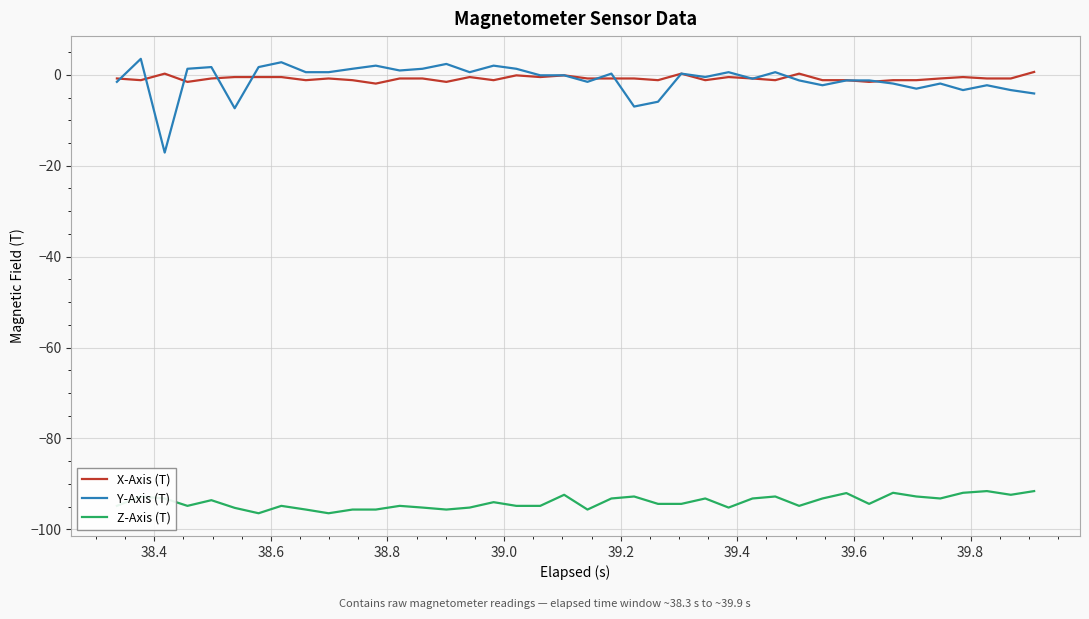

What is the highest value of the X-Axis (T) series?

0.6